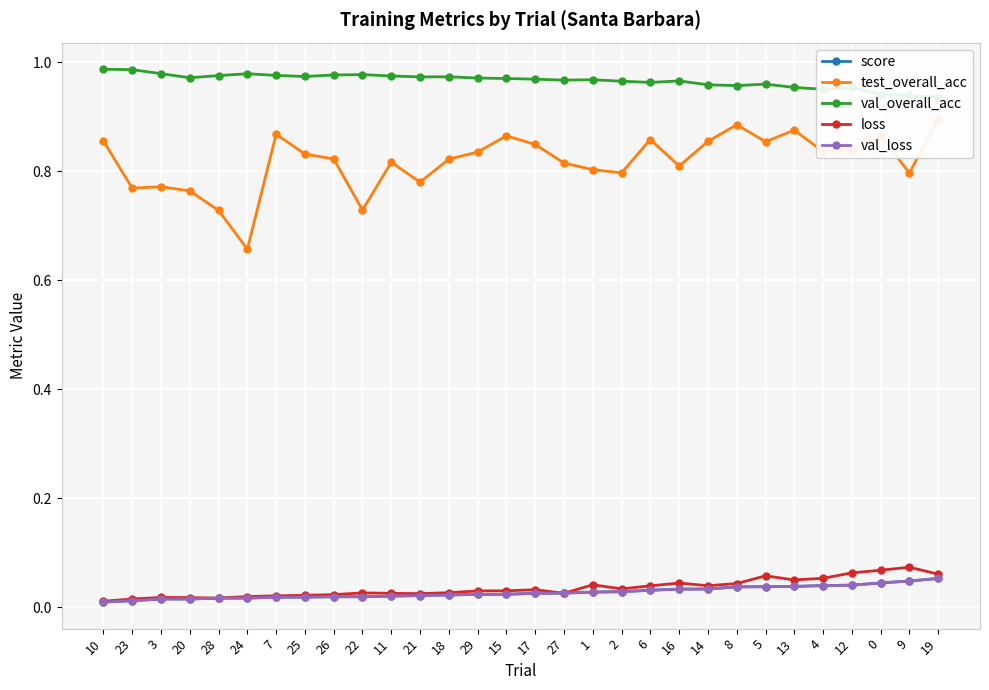

List the series in order of their peak value, highest first.

val_overall_acc, test_overall_acc, loss, score, val_loss